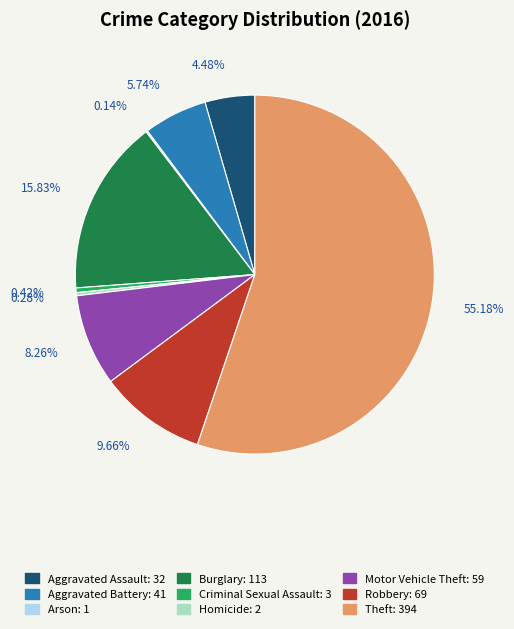

Is it true that Theft is 55% of the pie?

True